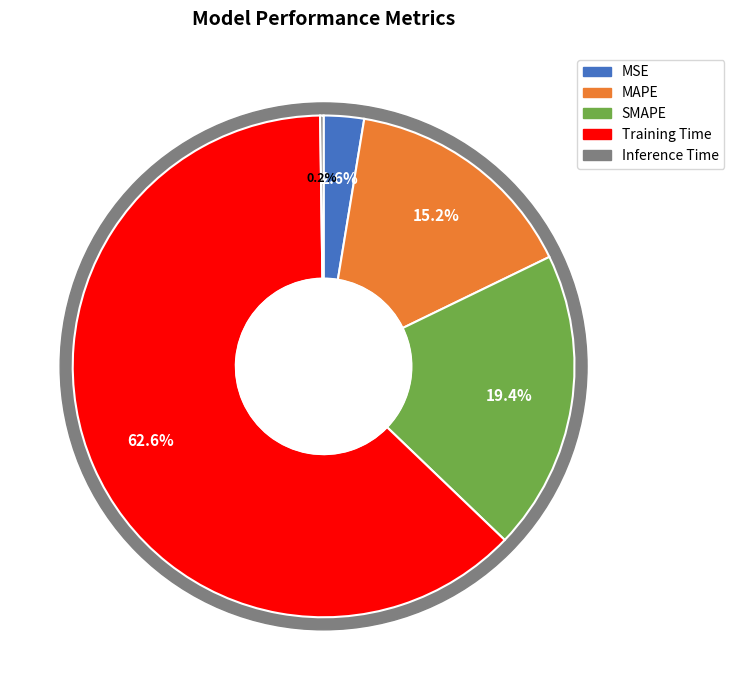

Is it true that SMAPE is 12% of the pie?

False